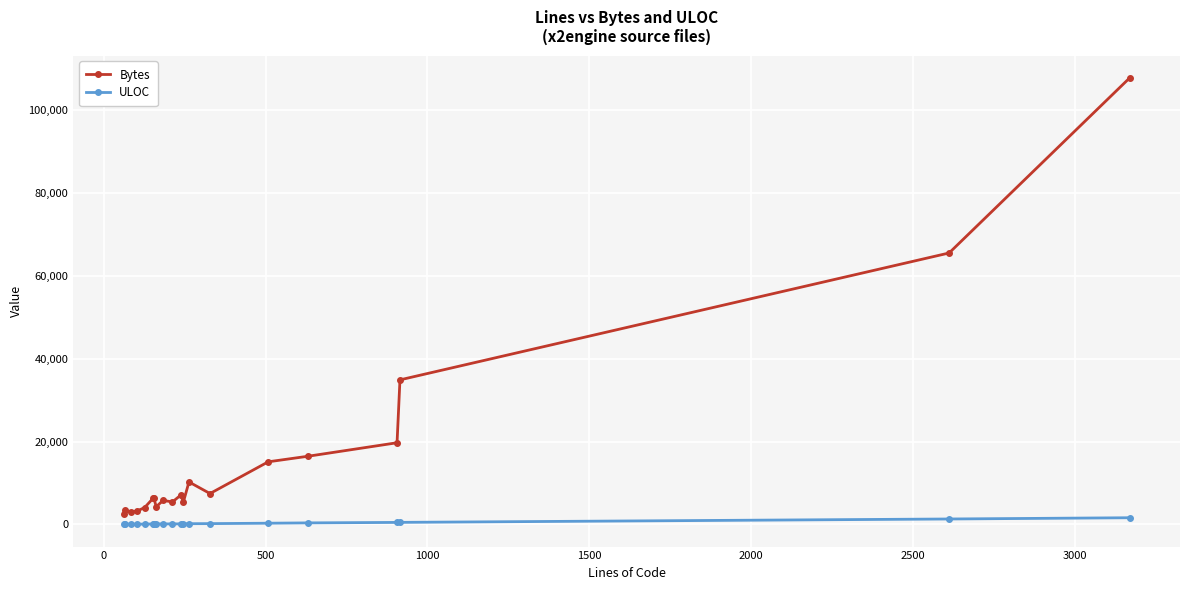

True or false: Bytes and ULOC cross at least once.

False